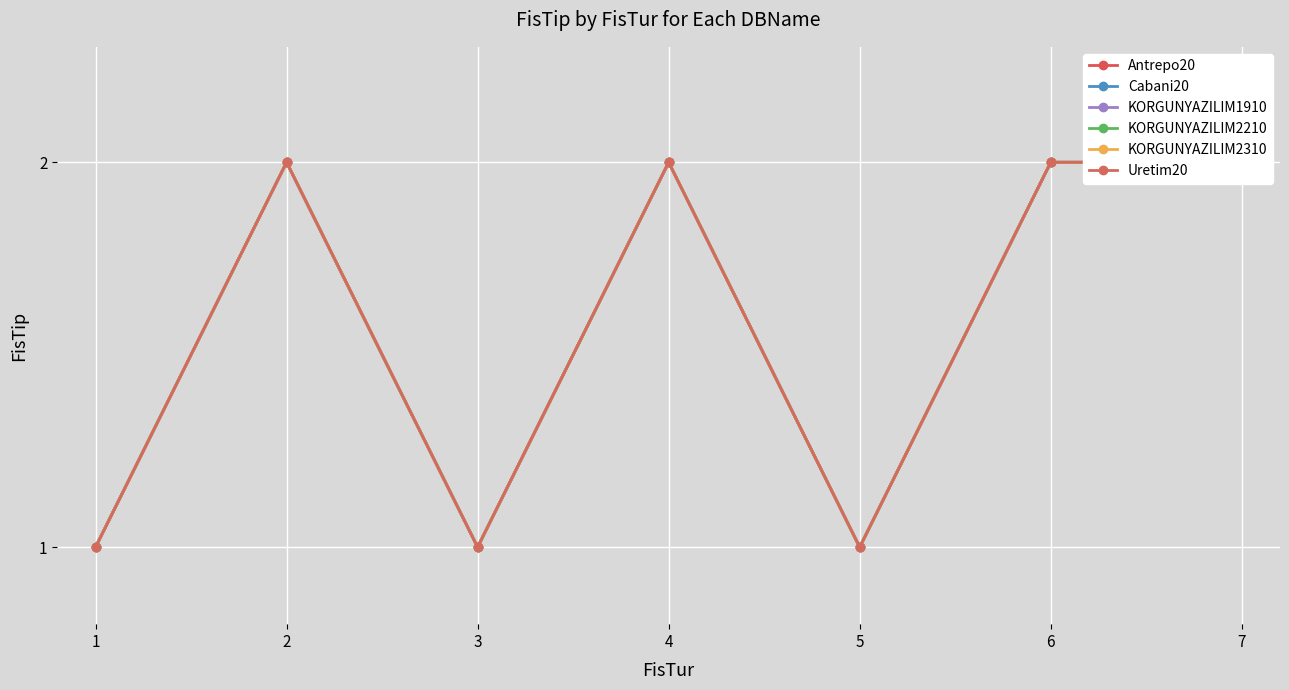

What is the difference between the Uretim20 values at 3 and 2?

1